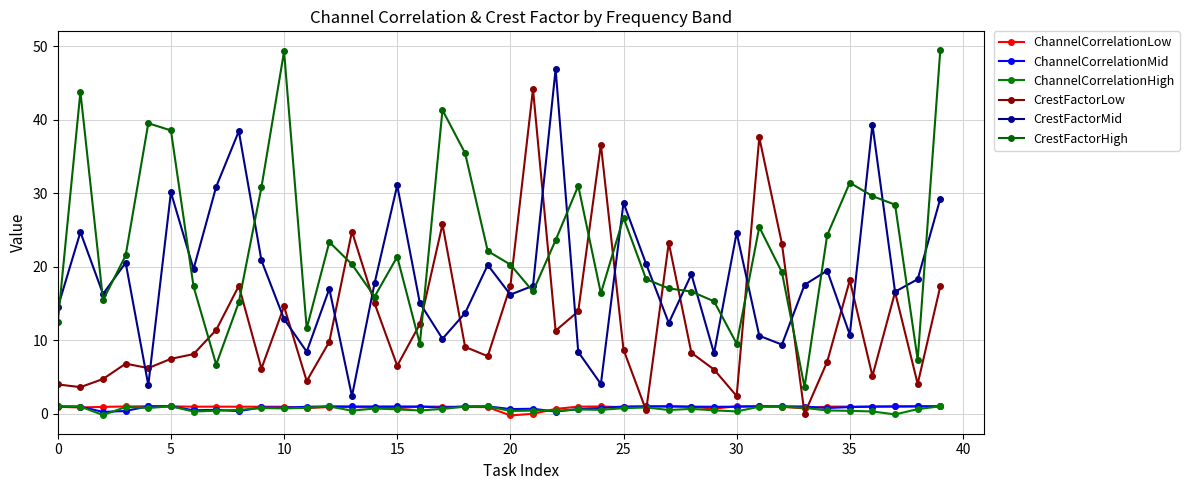

Which series has the largest total across all categories?

CrestFactorHigh